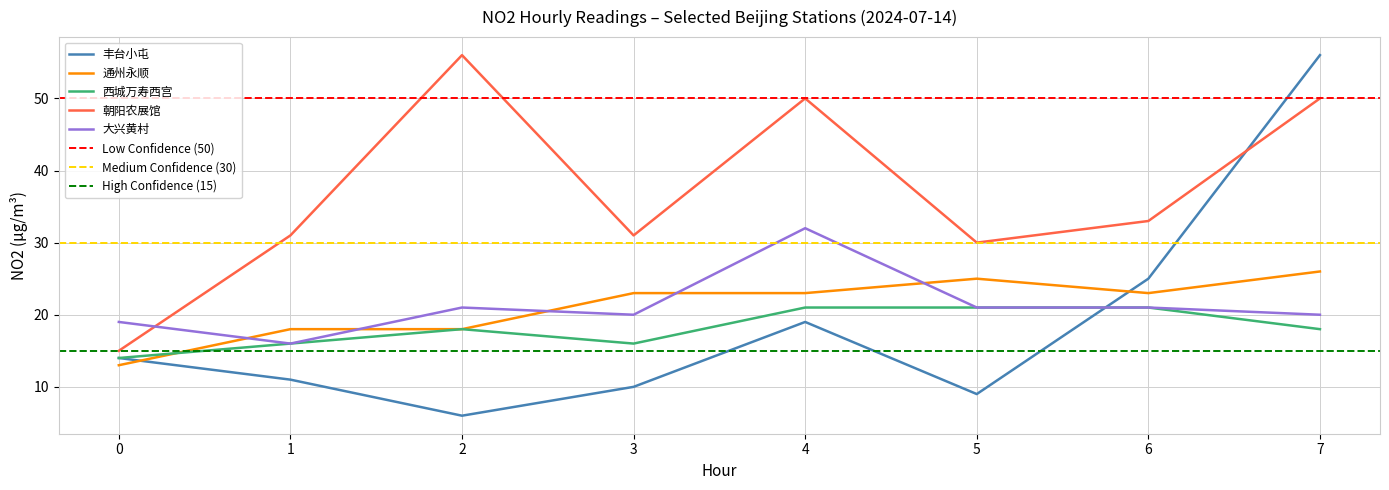

Is the value of 西城万寿西宫 at 0 greater than the value of 通州永顺 at 6?

No